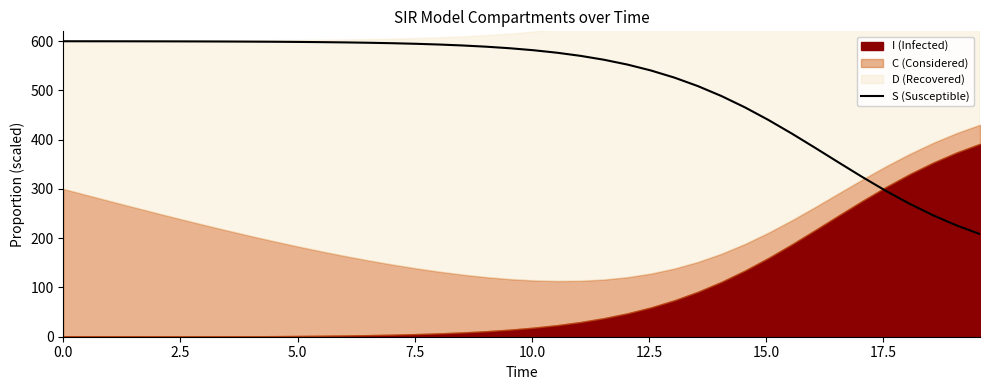

What is the lowest value of the S (Susceptible) series?

208.3